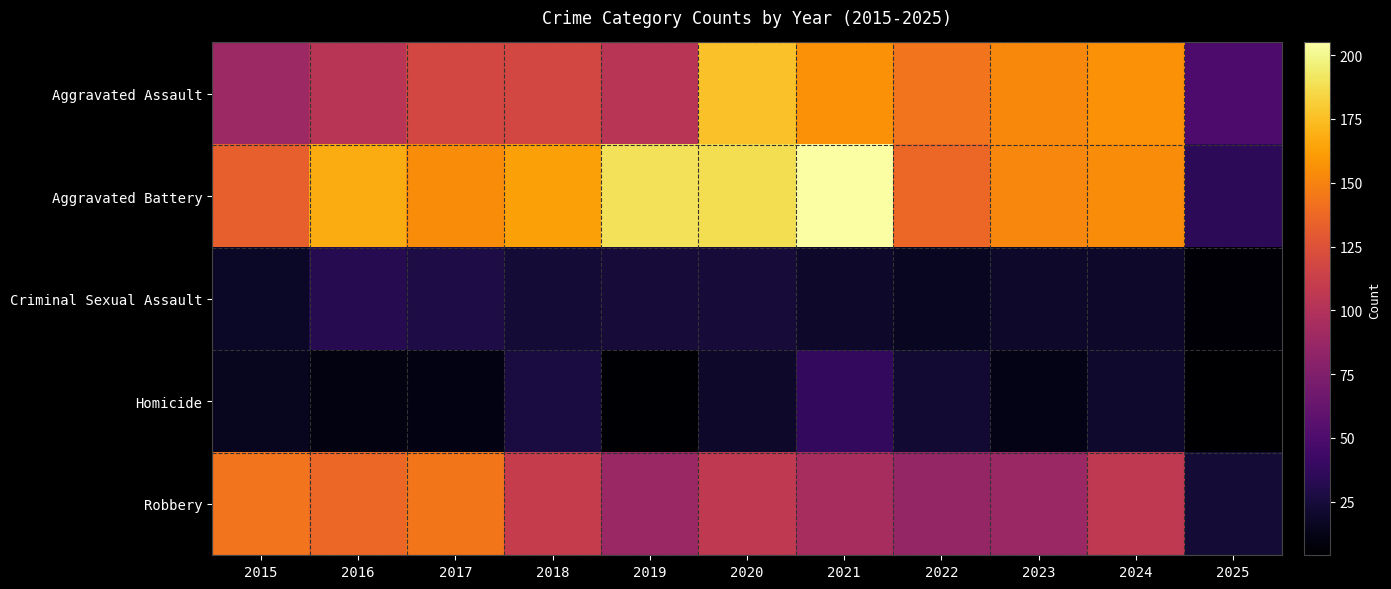

Reading right to left, list all the values displayed in this chart.

Aggravated Assault: 2025=50	2024=157	2023=153	2022=143	2021=157	2020=176	2019=103	2018=118	2017=118	2016=103	2015=89
Aggravated Battery: 2025=35	2024=154	2023=152	2022=137	2021=205	2020=188	2019=190	2018=163	2017=154	2016=168	2015=133
Criminal Sexual Assault: 2025=7	2024=19	2023=19	2022=16	2021=19	2020=24	2019=24	2018=23	2017=28	2016=32	2015=18
Homicide: 2025=4	2024=20	2023=12	2022=22	2021=37	2020=19	2019=5	2018=26	2017=11	2016=10	2015=15
Robbery: 2025=23	2024=107	2023=88	2022=85	2021=95	2020=107	2019=88	2018=110	2017=144	2016=137	2015=143